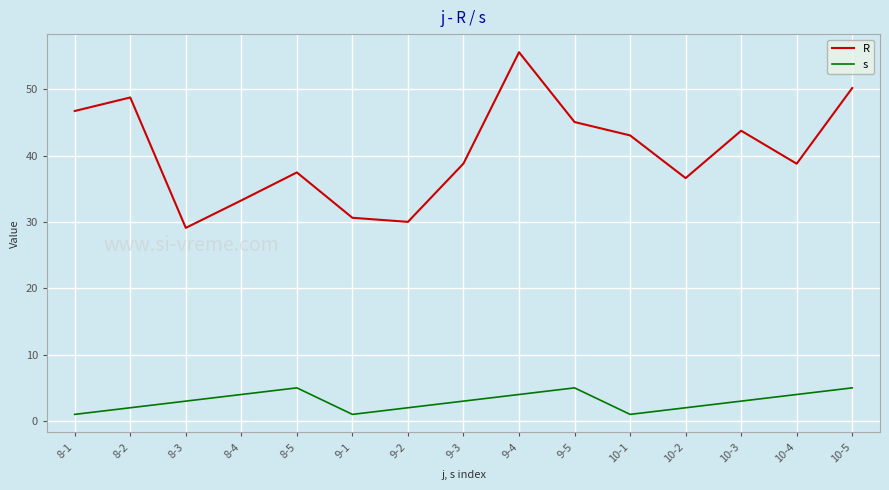

True or false: s and R cross at least once.

False